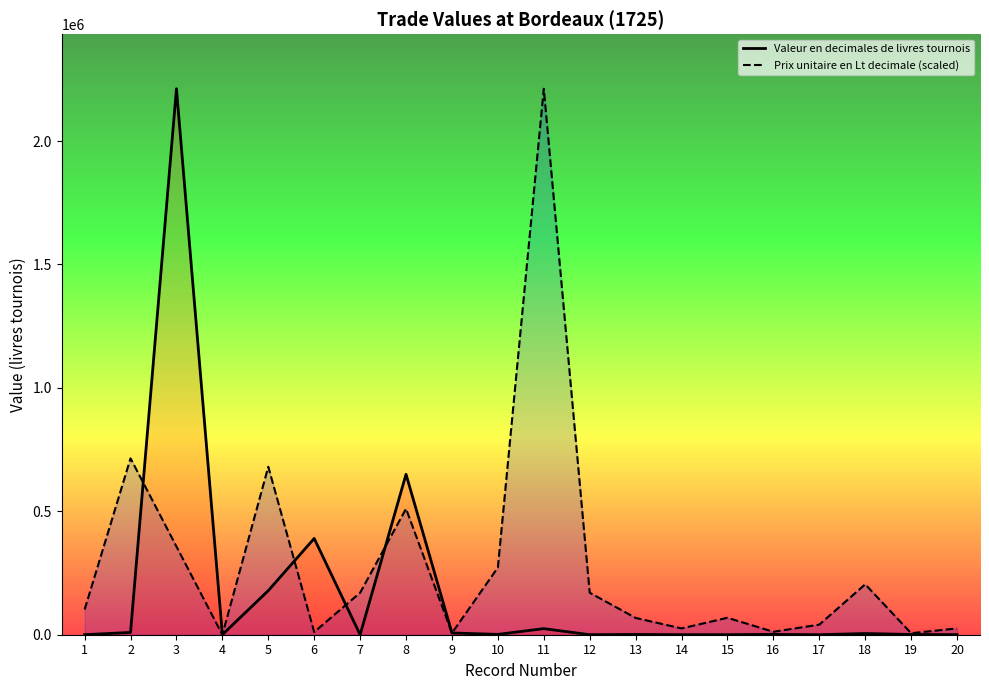

Which series changed the most between 6 and 17?

Valeur en decimales de livres tournois